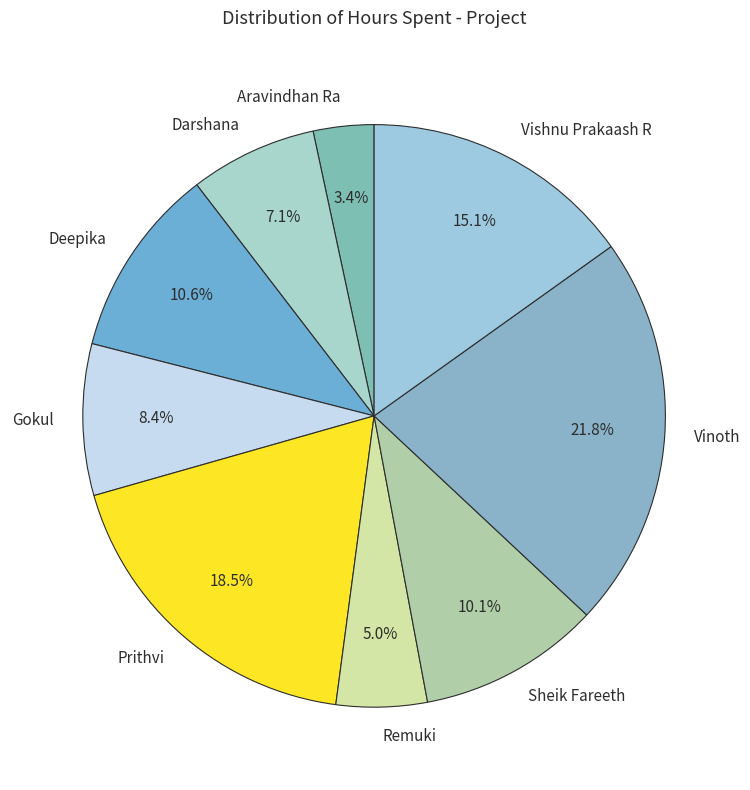

Count the number of slices in the pie.

9